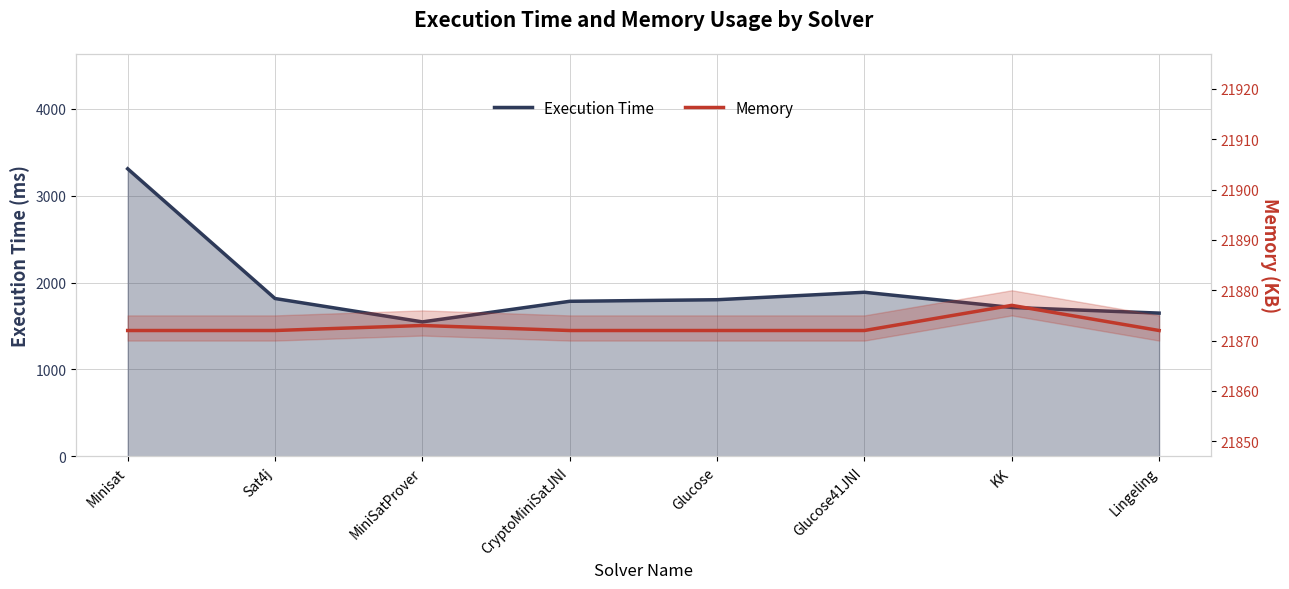

Between Sat4j and Glucose41JNI, which is larger?

Glucose41JNI